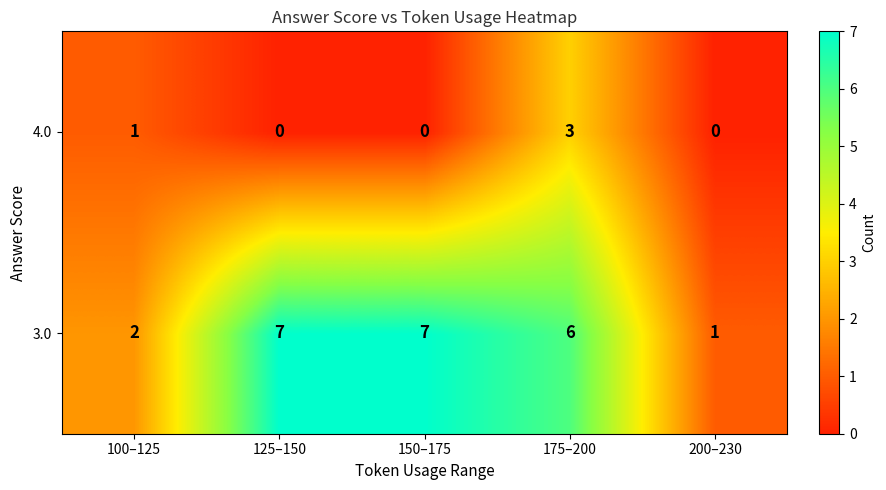

Is it true that 4.0 equals 2 at 150–175?

False